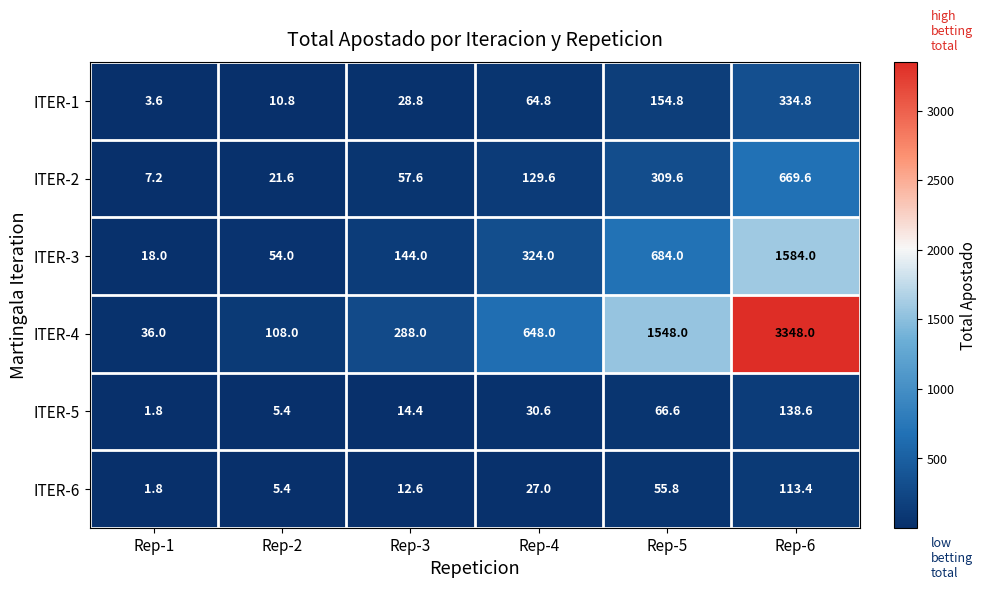

At how many categories does at least one series exceed 2201?

1